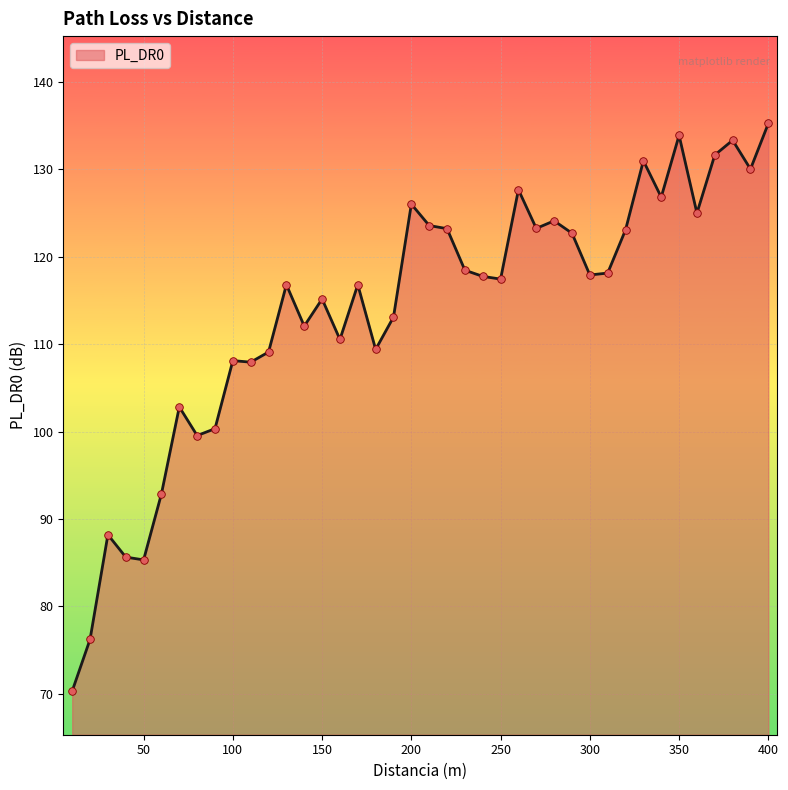

What is the greatest value displayed?

135.3